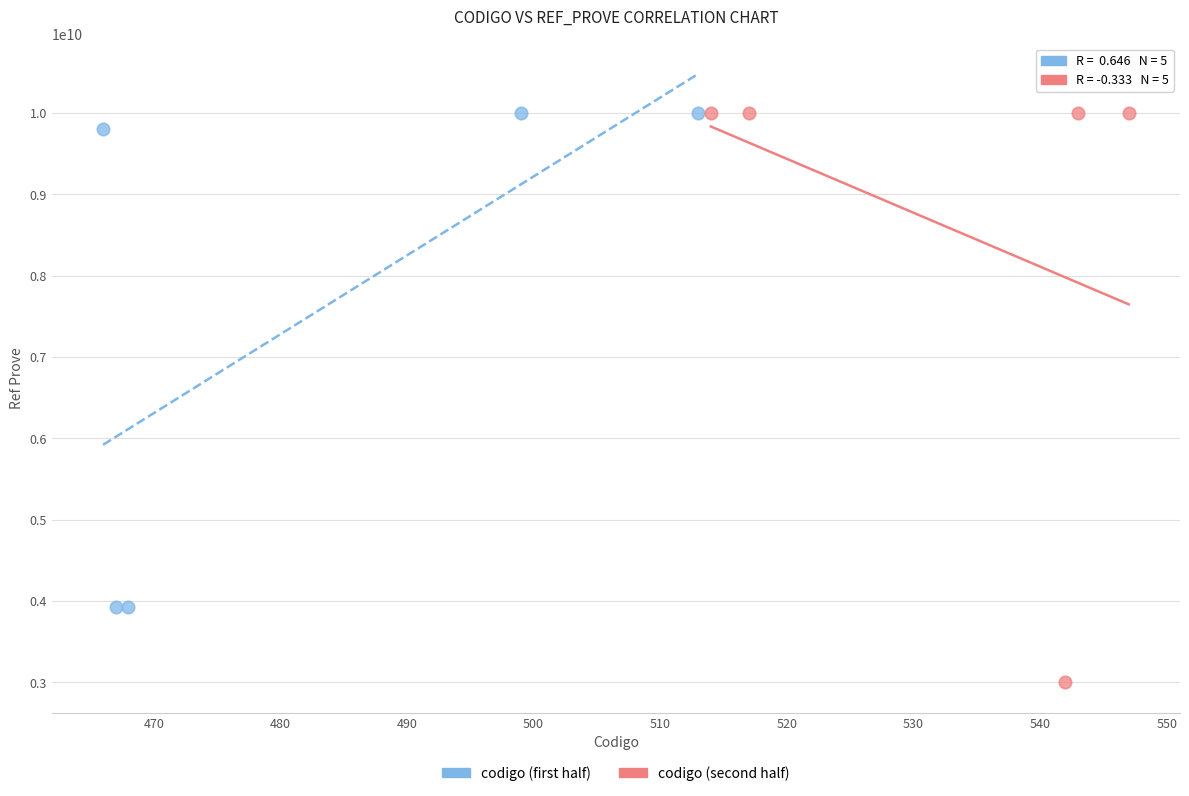

Which series contains the lowest Y value?

codigo (second half)